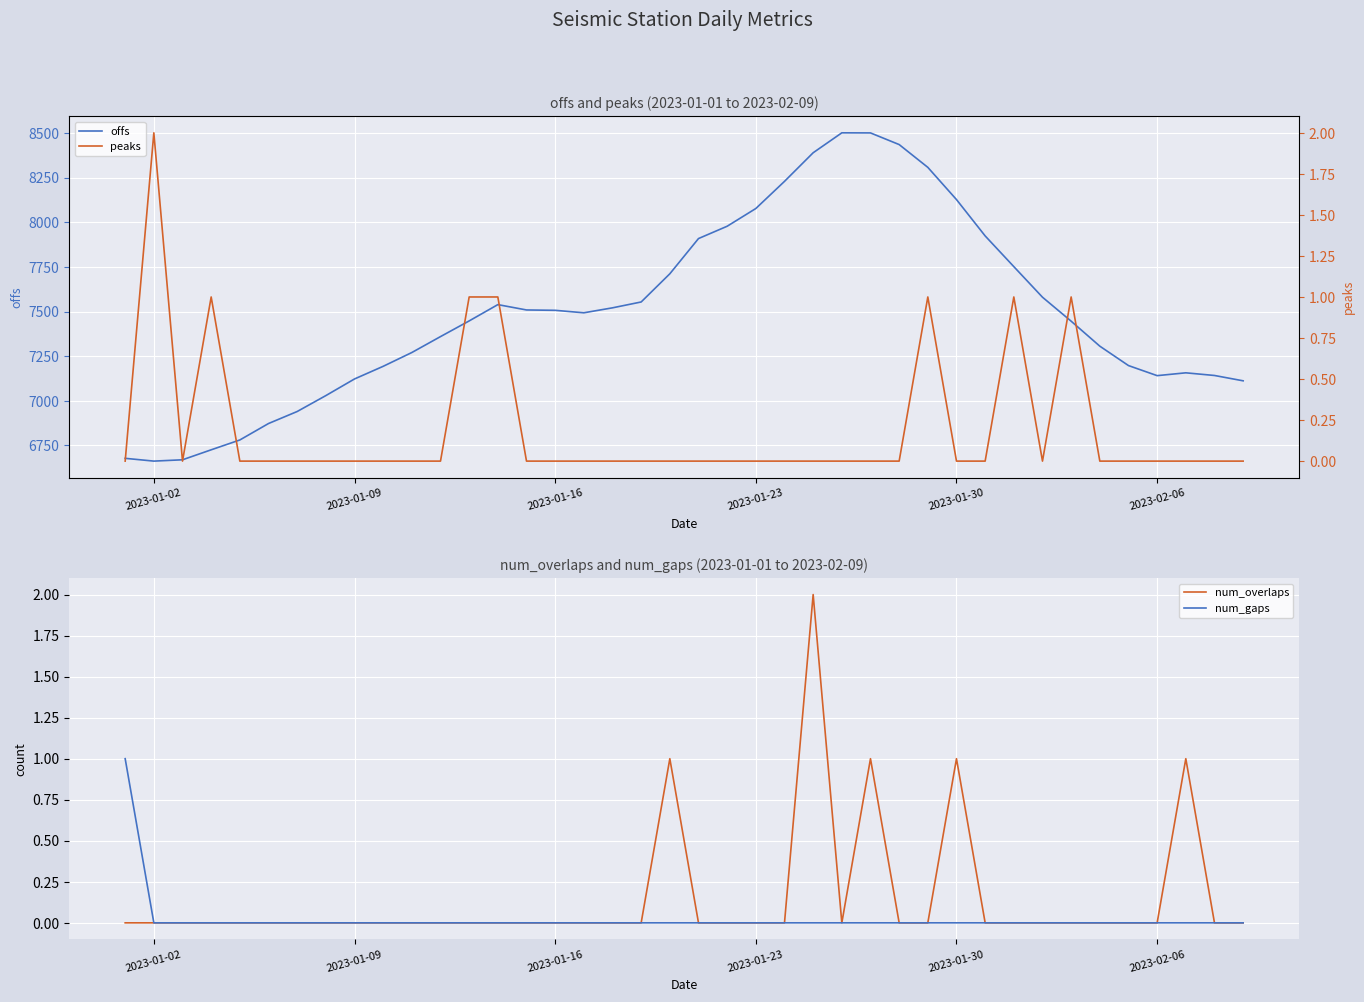

At how many categories does at least one series exceed 5524?

40